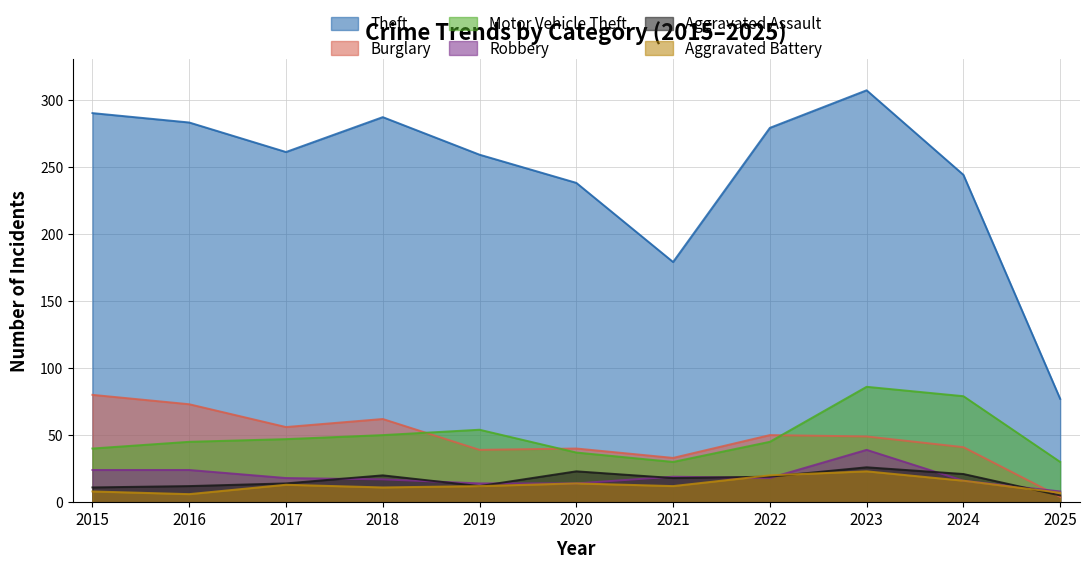

Does the chart display data point markers on the line(s)?

No